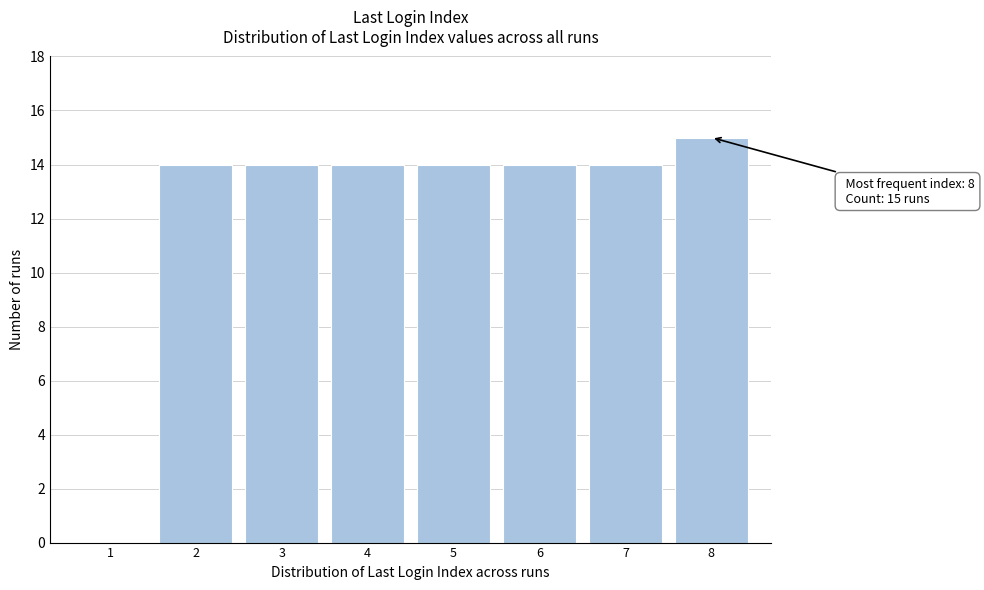

Reading left to right, transcribe all the data shown in this chart.

1=0	2=14	3=14	4=14	5=14	6=14	7=14	8=15